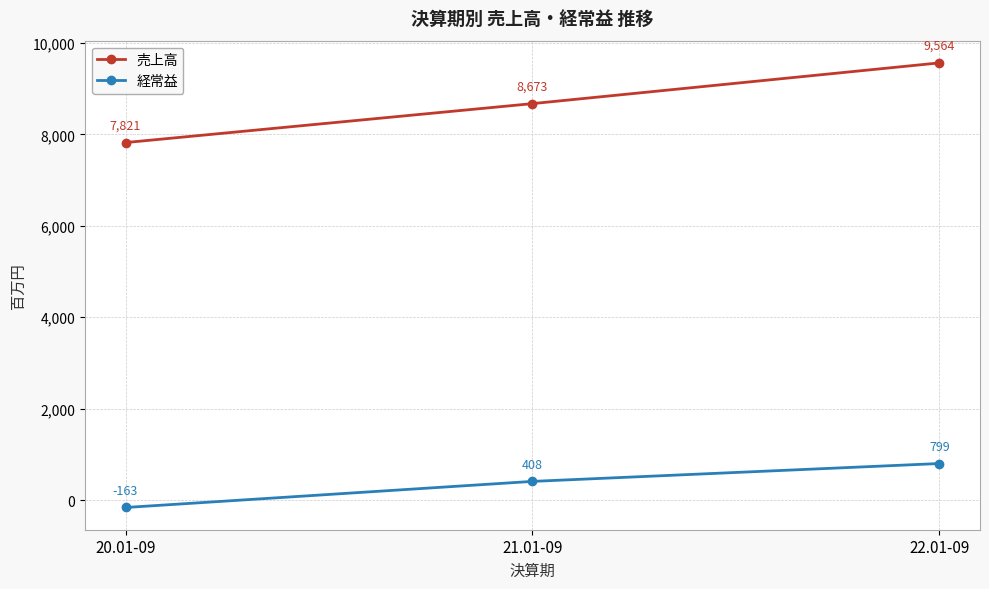

At which label is 売上高 closest to 8692?

21.01-09